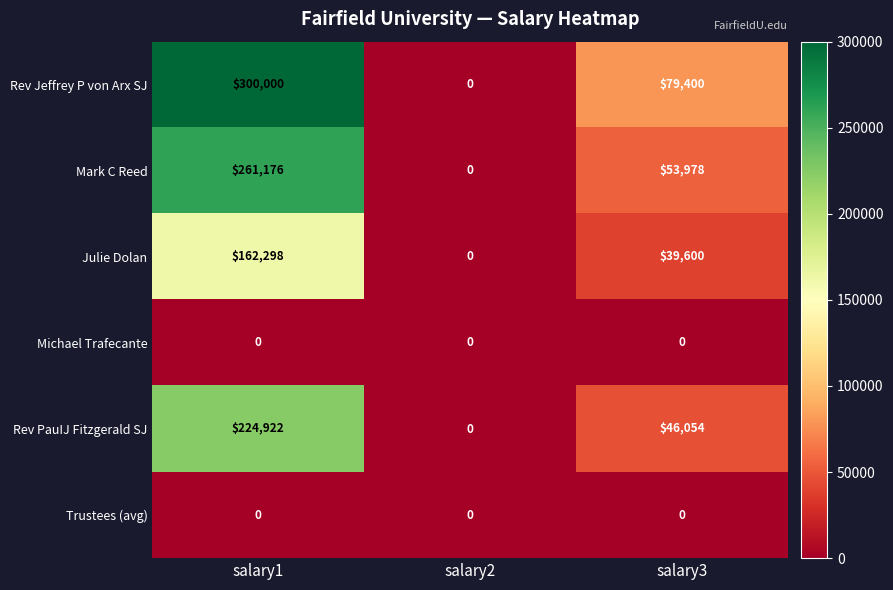

Reading left to right, list all the values displayed in this chart.

Rev Jeffrey P von Arx SJ: 300000	0	79400
Mark C Reed: 261176	0	53978
Julie Dolan: 162298	0	39600
Michael Trafecante: 0	0	0
Rev PauIJ Fitzgerald SJ: 224922	0	46054
Trustees (avg): 0	0	0